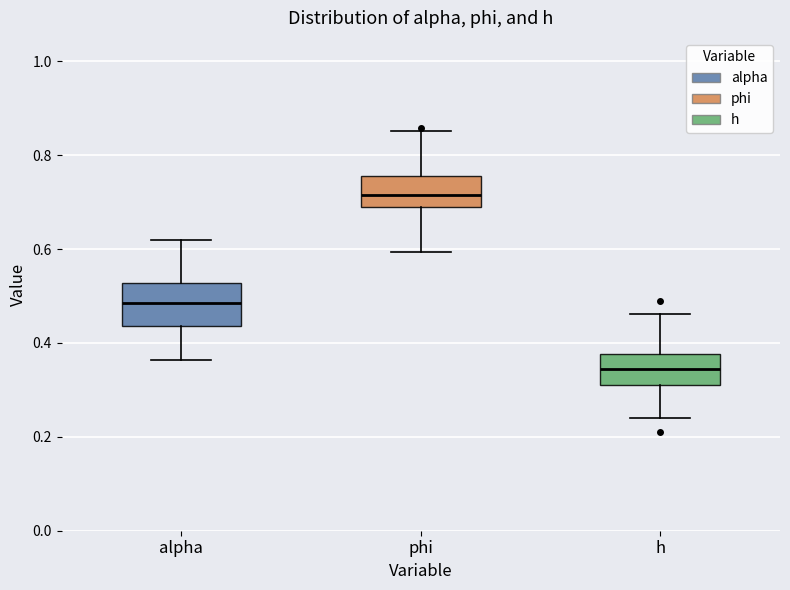

Where is the upper edge of the box for alpha on the y-axis? The values are not printed on the chart, so give them approximately, as read against the axis.

0.52